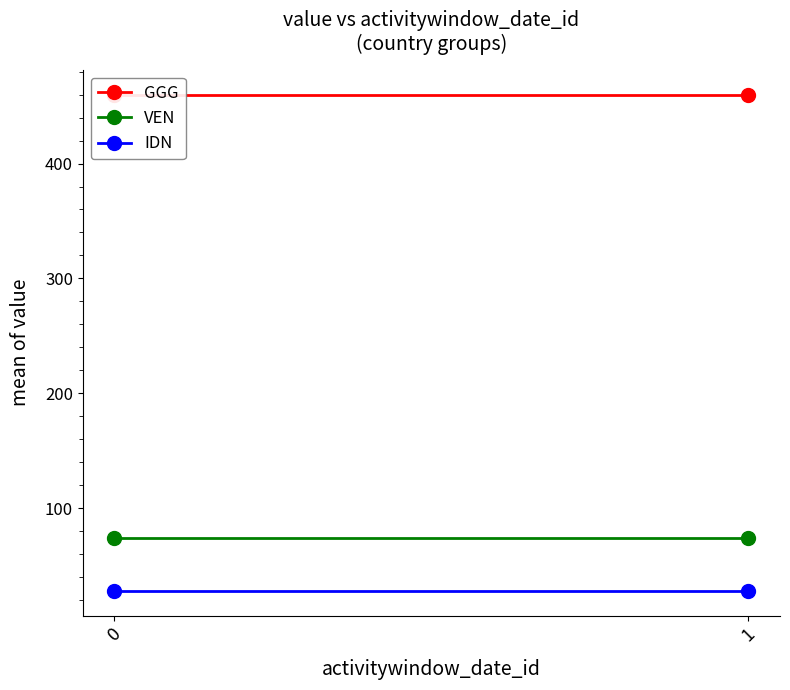

What is the average value of the IDN series?

28